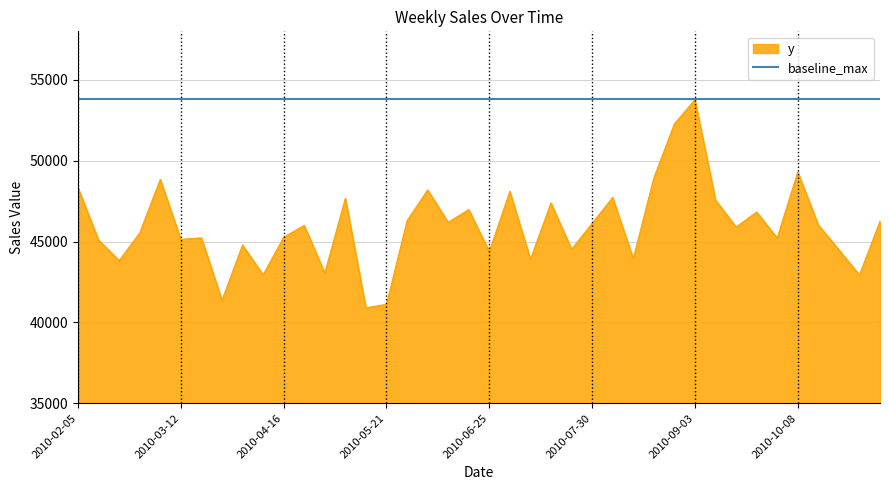

Rank the series by their average value, from highest to lowest.

baseline_max, y